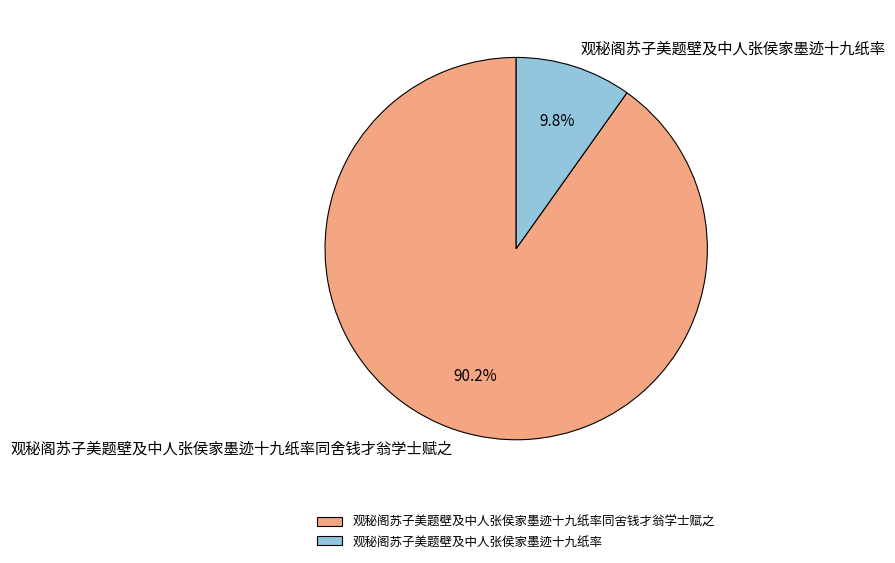

To the nearest percent, what percentage of the pie is 观秘阁苏子美题壁及中人张侯家墨迹十九纸率?

10%